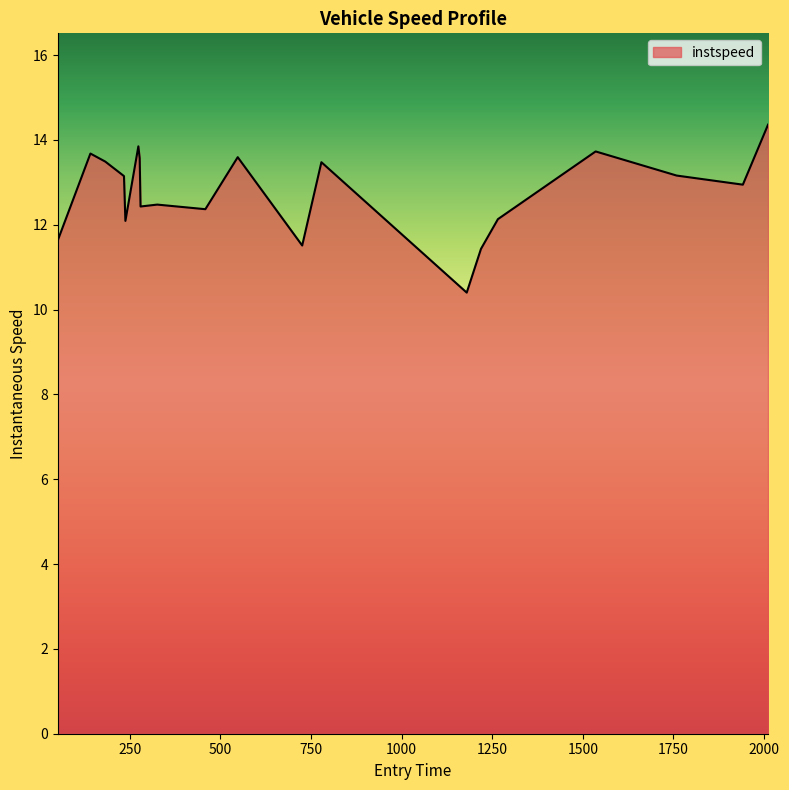

What is the greatest value displayed?

14.4